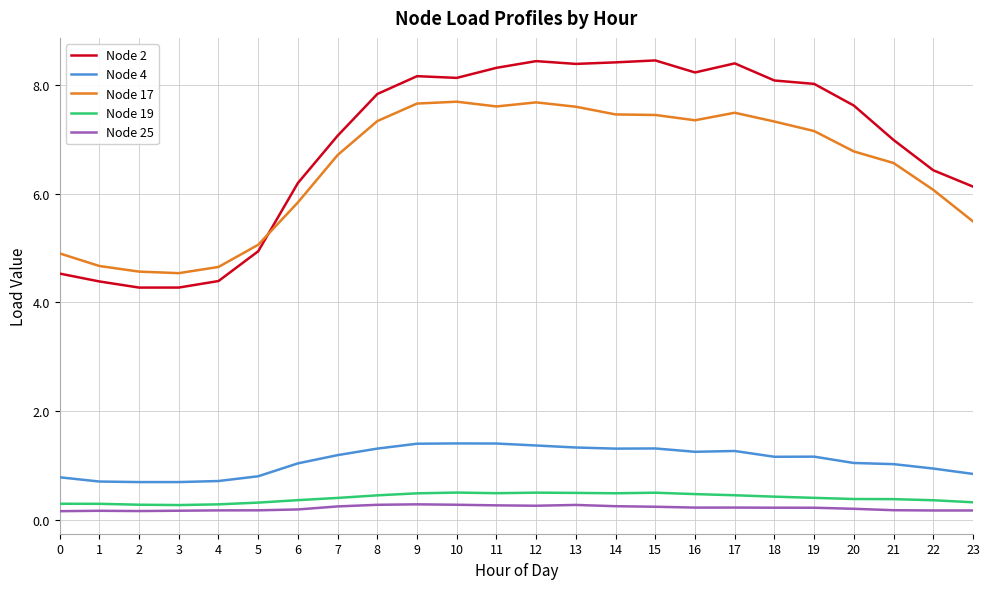

Is it true that Node 2 equals 8.5 at 15?

True